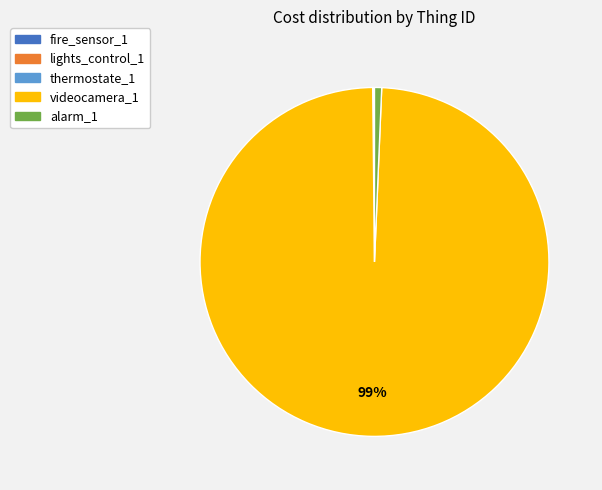

To the nearest percent, what is the average slice percentage?

20%